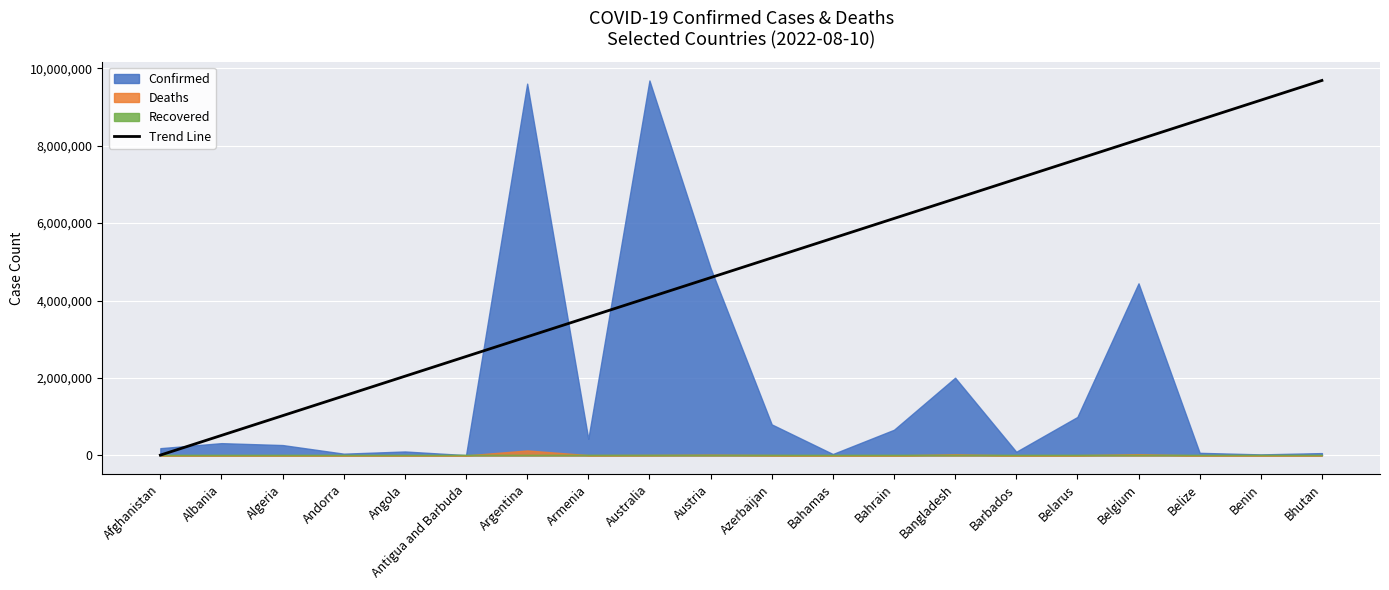

What is the label of the 13th point from the left?

Bahrain